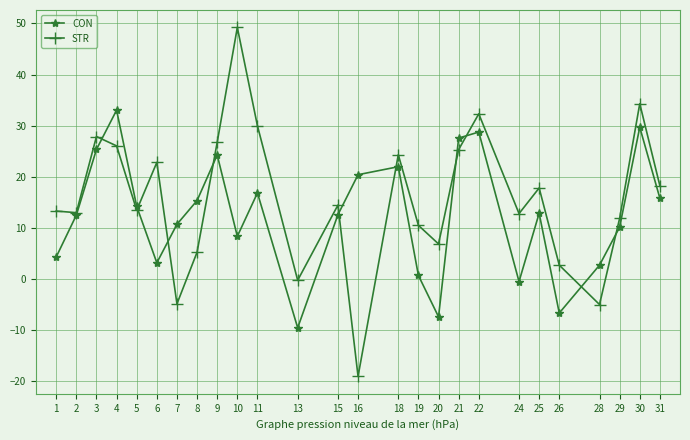

What is the difference between the STR values at 21 and 26?

22.6